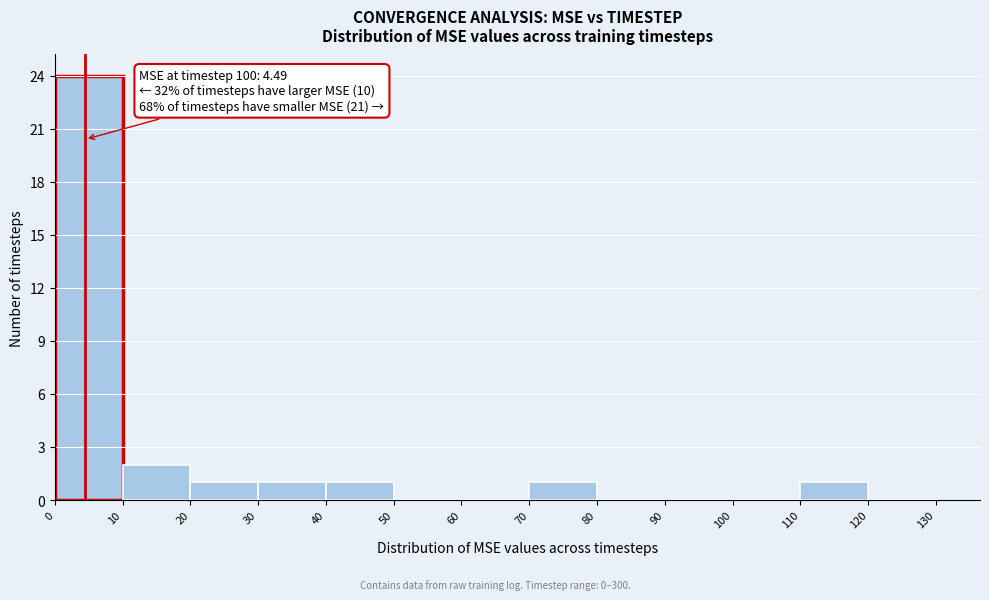

Which range on the x-axis has the tallest bar?

0 to 10